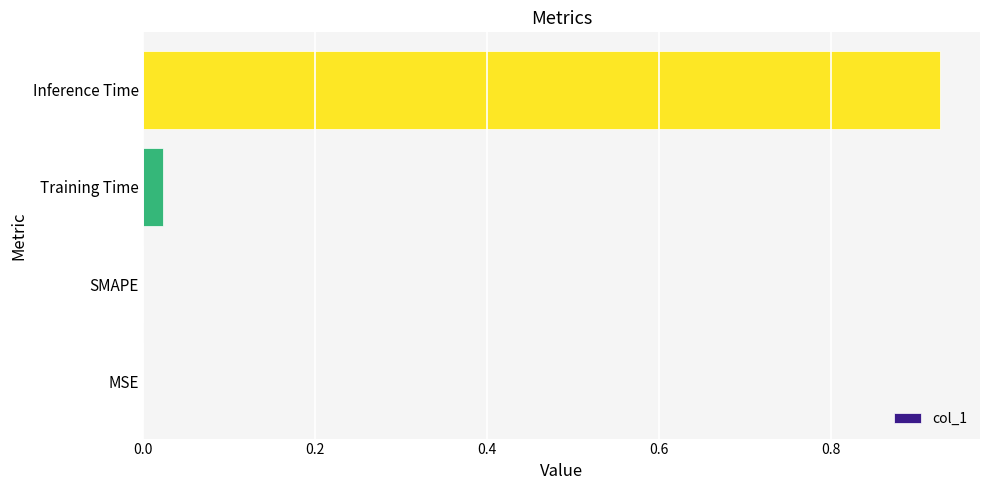

The chart shows a value of 0.3 at SMAPE. True or false?

False